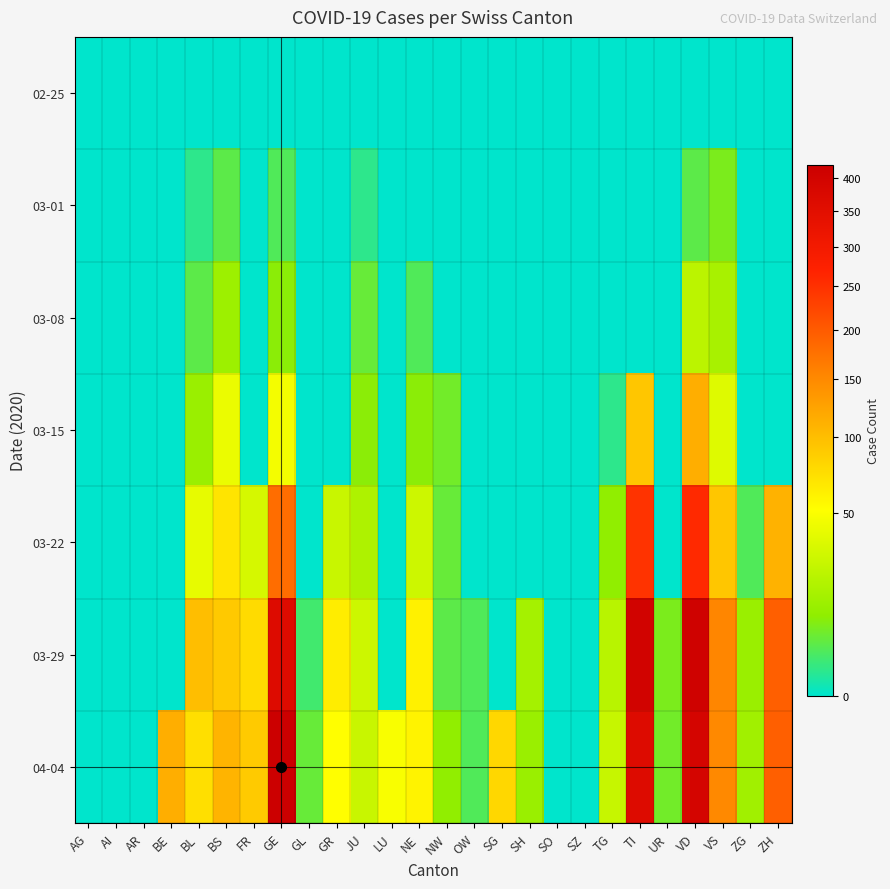

Which series has the largest total across all categories?

04-04